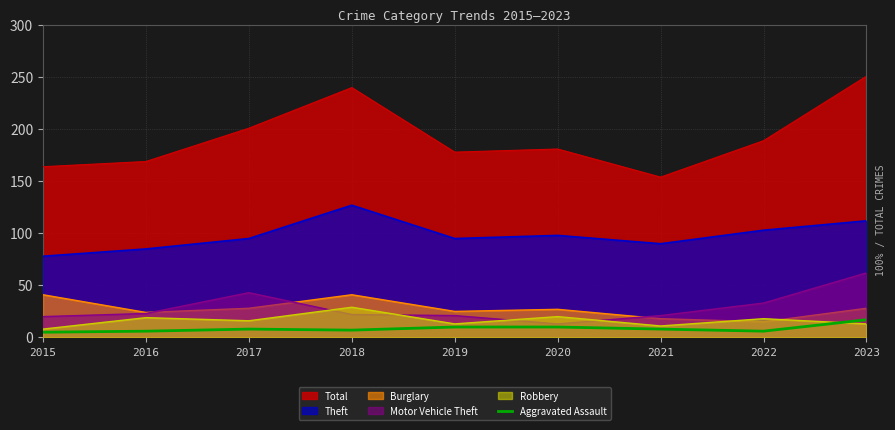

What is the greatest value displayed?

251